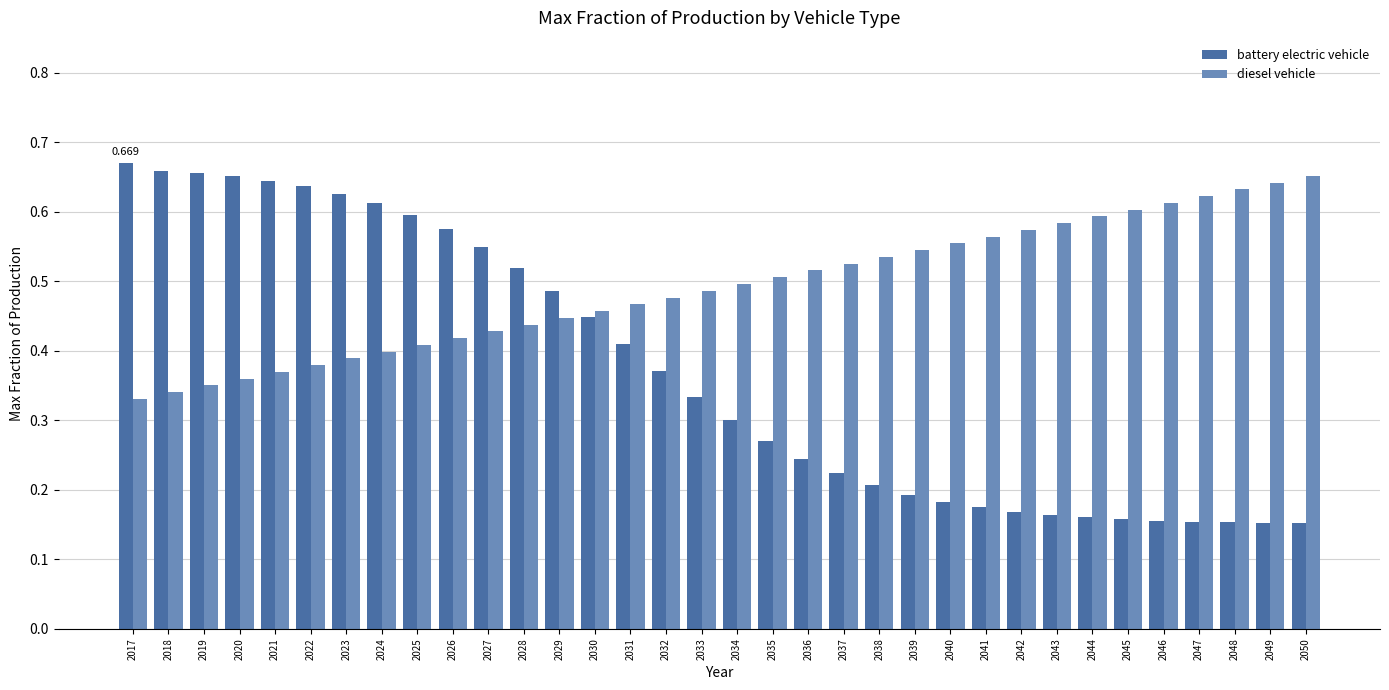

Rank the series at 2047 from highest to lowest value.

diesel vehicle, battery electric vehicle